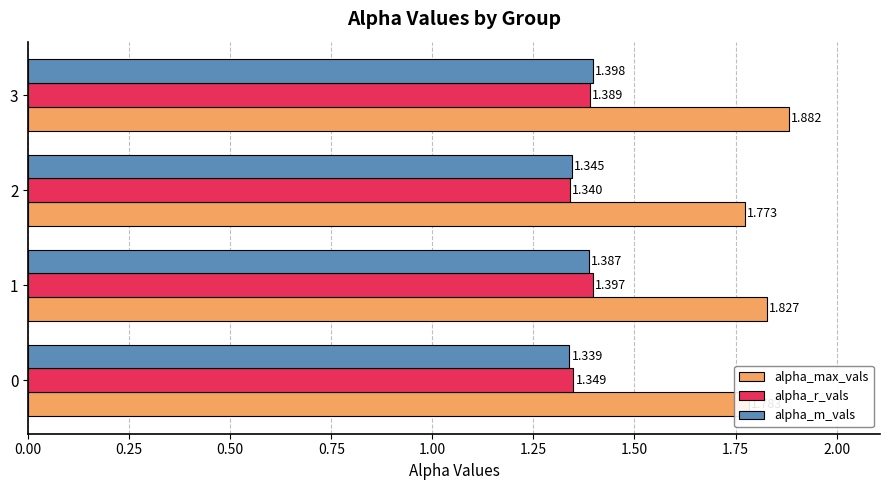

Which series has the largest total across all categories?

alpha_max_vals